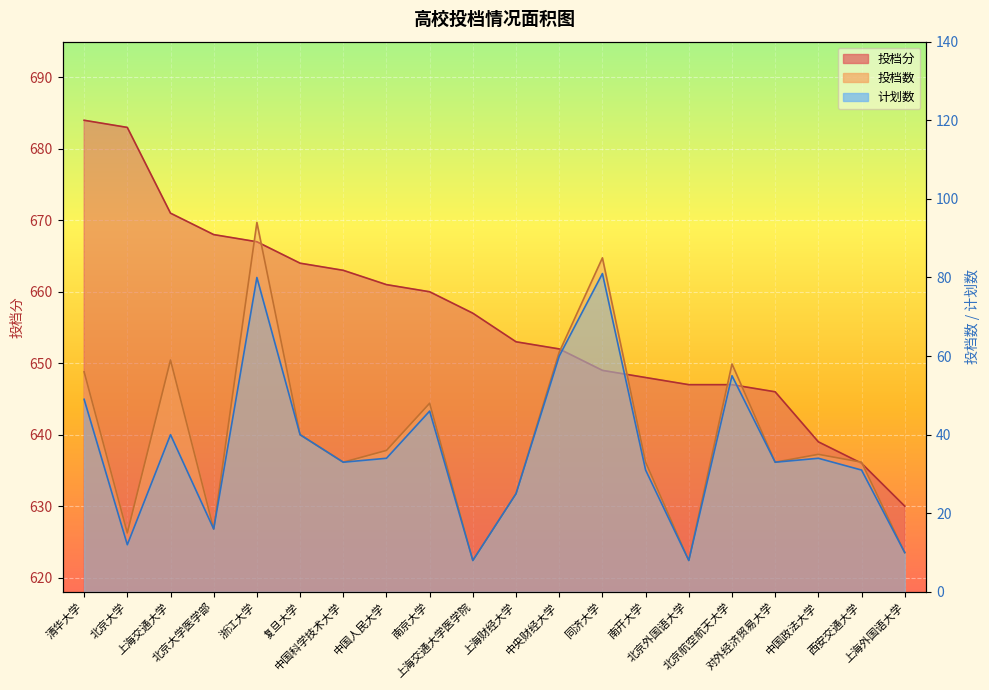

How many series are shown in this chart?

3